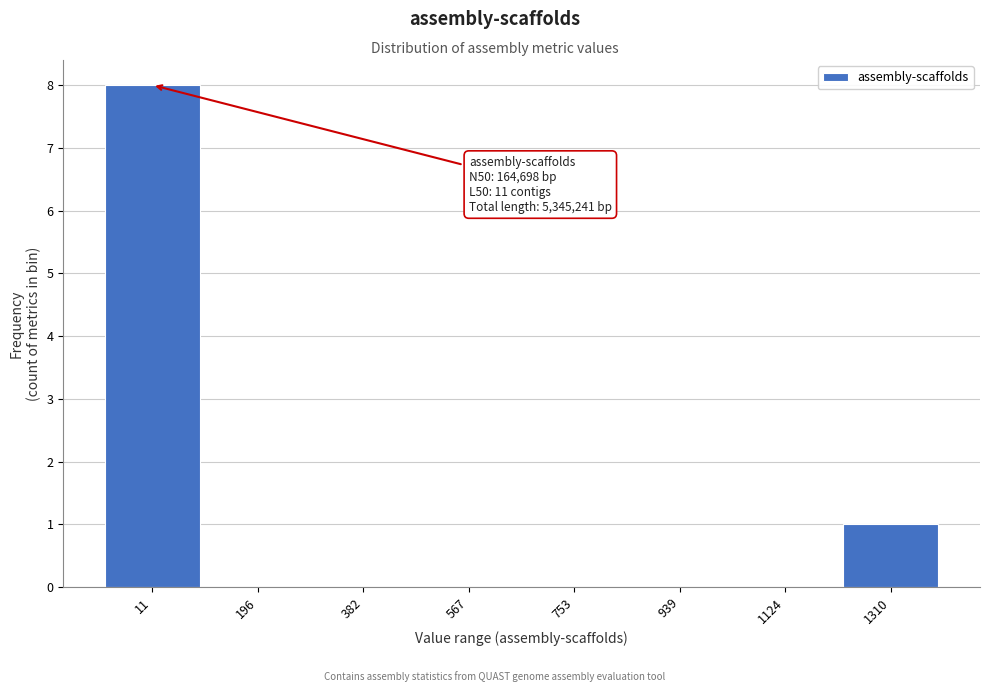

Reading left to right, transcribe all the data shown in this chart.

11=8	196=0	382=0	567=0	753=0	939=0	1124=0	1310=1